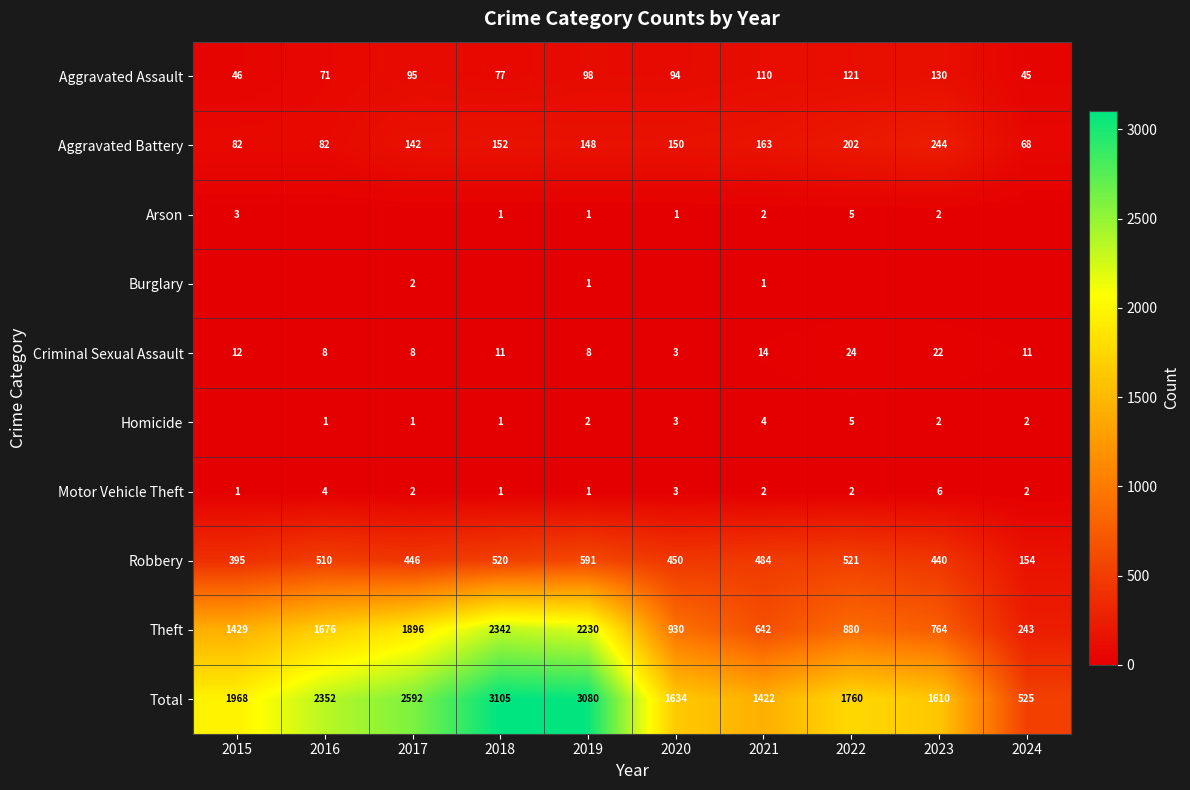

What is the total value across all series at 2018?

6210